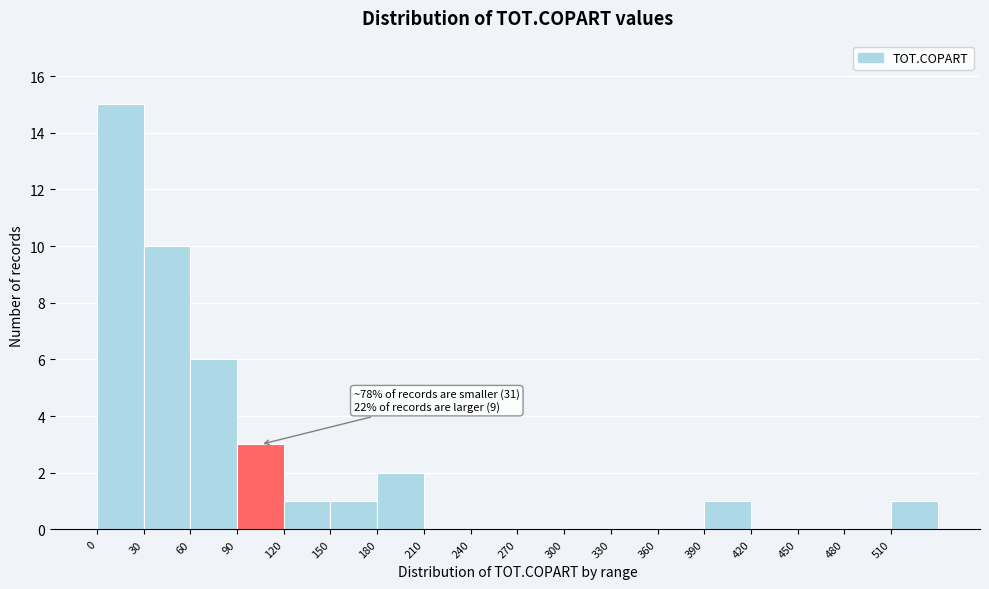

Over which range of the x-axis is the bar tallest?

0 to 30